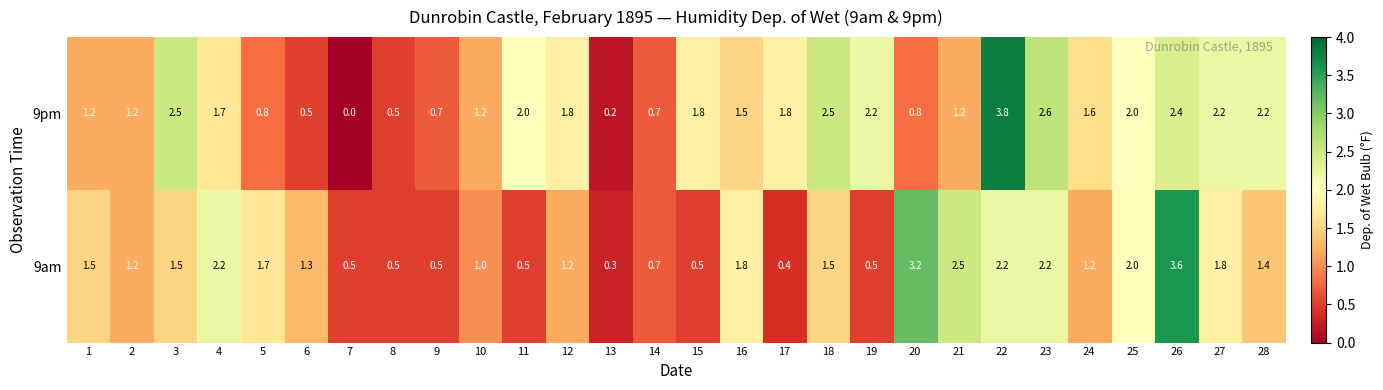

At which label does 9pm reach its peak?

22